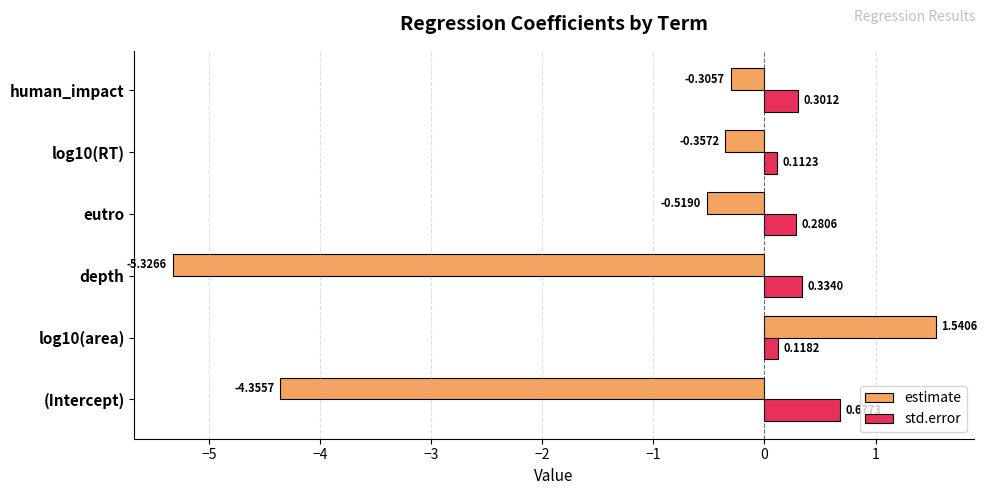

Which series has the largest total across all categories?

std.error